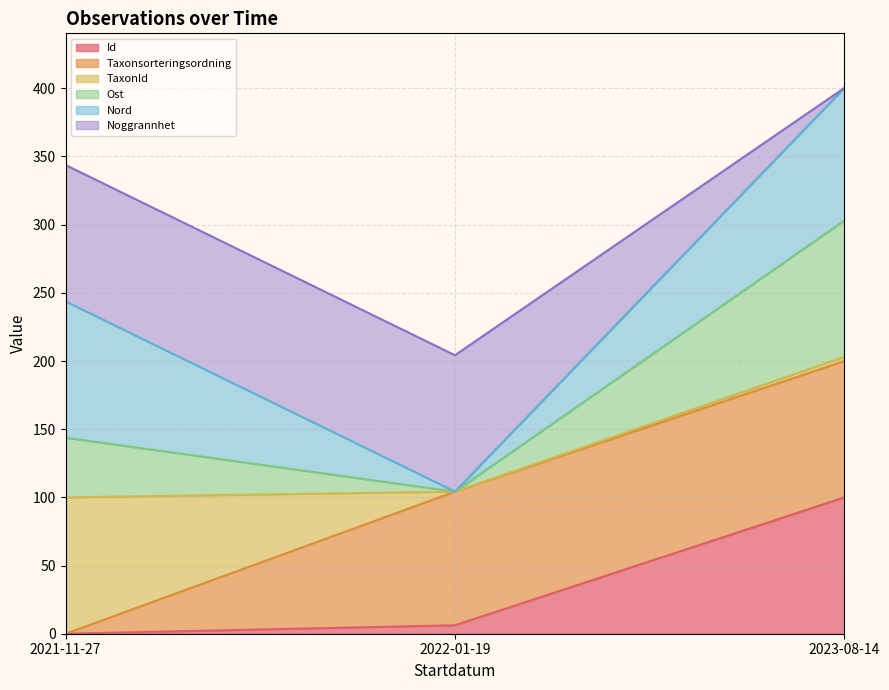

Reading left to right, list the values for the Id series.

0.0	6.2	100.0